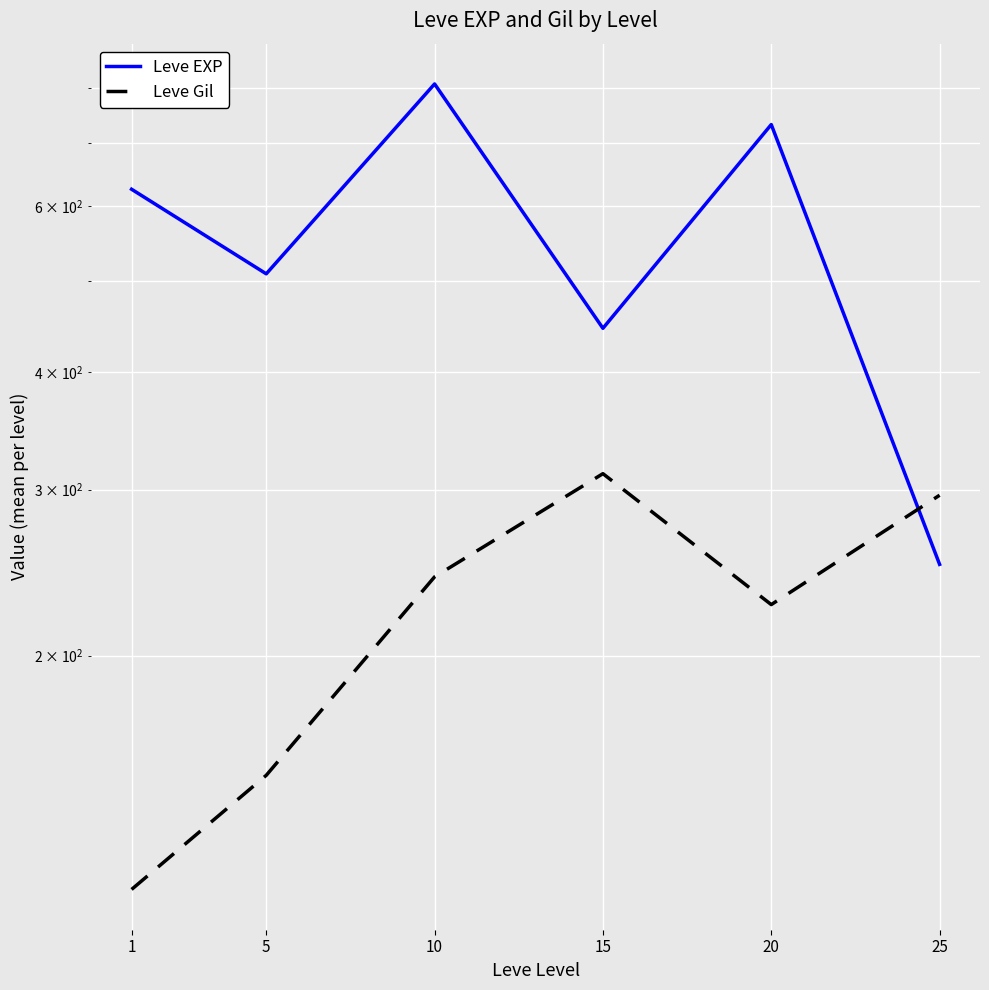

At 20, list the series in order from smallest to largest.

Leve Gil, Leve EXP